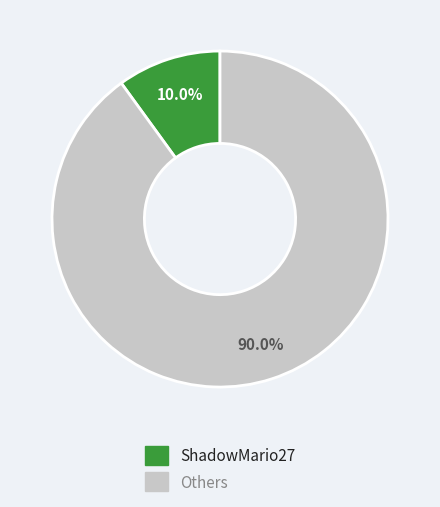

Is there any slice that represents more than half of the pie?

Yes